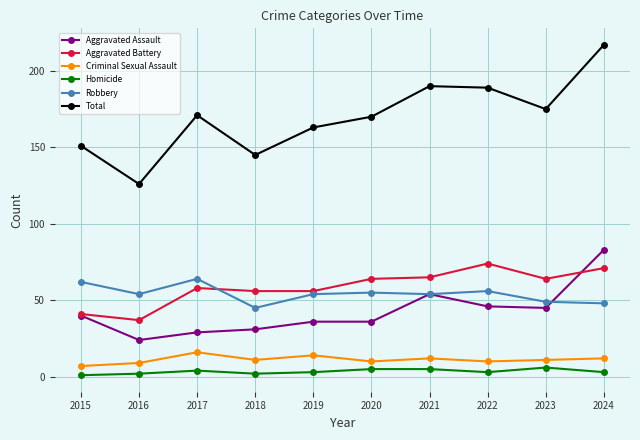

Reading right to left, what are all the values shown in this chart?

Aggravated Assault: 2024=83	2023=45	2022=46	2021=54	2020=36	2019=36	2018=31	2017=29	2016=24	2015=40
Aggravated Battery: 2024=71	2023=64	2022=74	2021=65	2020=64	2019=56	2018=56	2017=58	2016=37	2015=41
Criminal Sexual Assault: 2024=12	2023=11	2022=10	2021=12	2020=10	2019=14	2018=11	2017=16	2016=9	2015=7
Homicide: 2024=3	2023=6	2022=3	2021=5	2020=5	2019=3	2018=2	2017=4	2016=2	2015=1
Robbery: 2024=48	2023=49	2022=56	2021=54	2020=55	2019=54	2018=45	2017=64	2016=54	2015=62
Total: 2024=217	2023=175	2022=189	2021=190	2020=170	2019=163	2018=145	2017=171	2016=126	2015=151